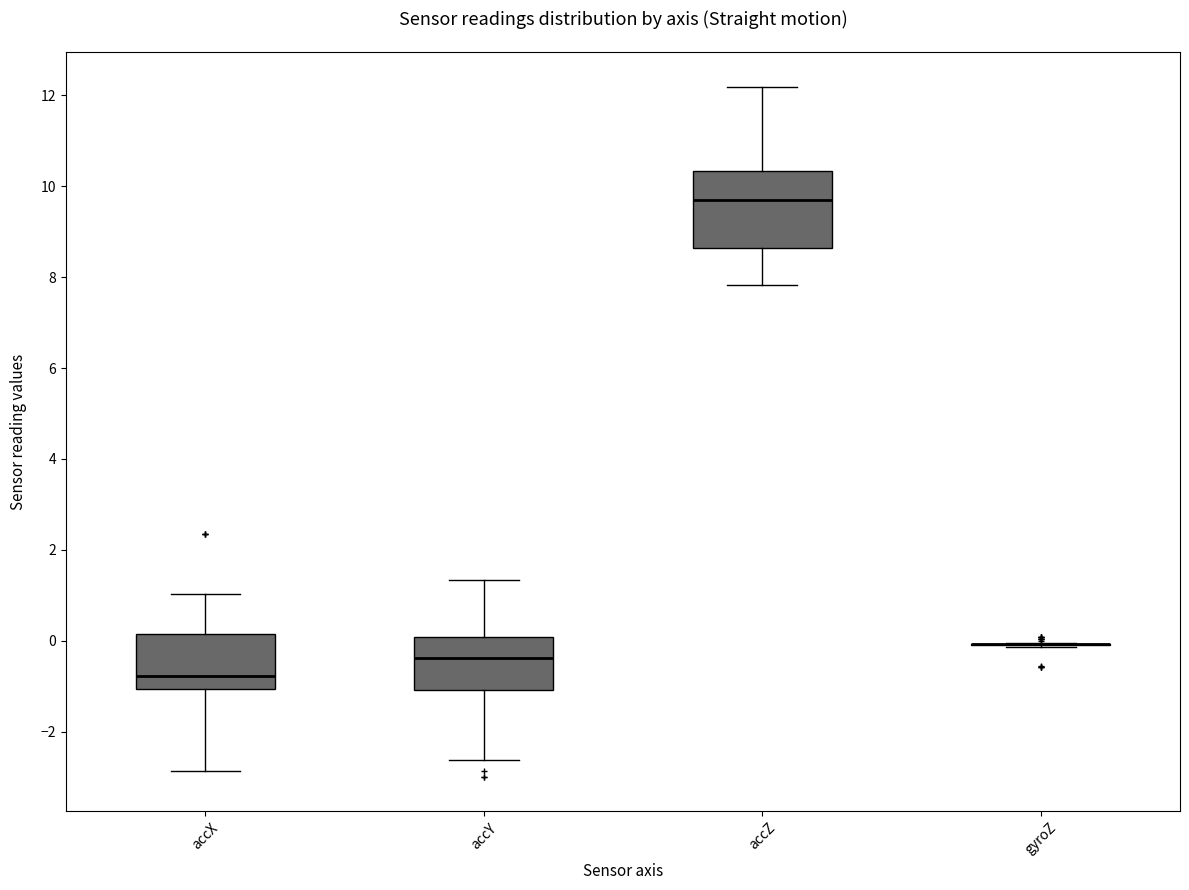

Reading left to right, transcribe this box plot: for each box, give where its median line is, the range the box spans, and where its two whiskers end, as read against the y-axis. The values are not printed on the chart, so give them approximately, as read against the axis.

accX: median -0.8, box -1.0 to 0.2, whiskers -2.8 to 1.0
accY: median -0.4, box -1.0 to 0.0, whiskers -2.6 to 1.4
accZ: median 9.6, box 8.6 to 10.4, whiskers 7.8 to 12.2
gyroZ: box collapsed to a line at 0.0, whiskers -0.2 to 0.0